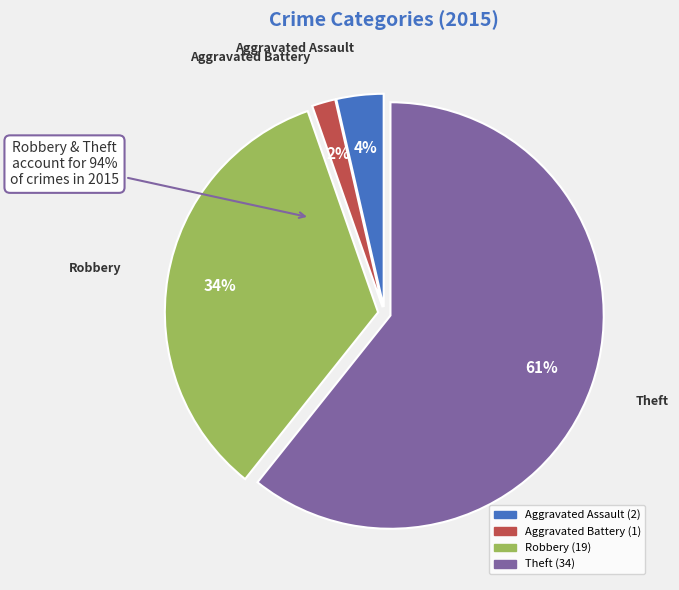

Approximately how many times larger is the value at Aggravated Battery compared to Robbery?

0.1